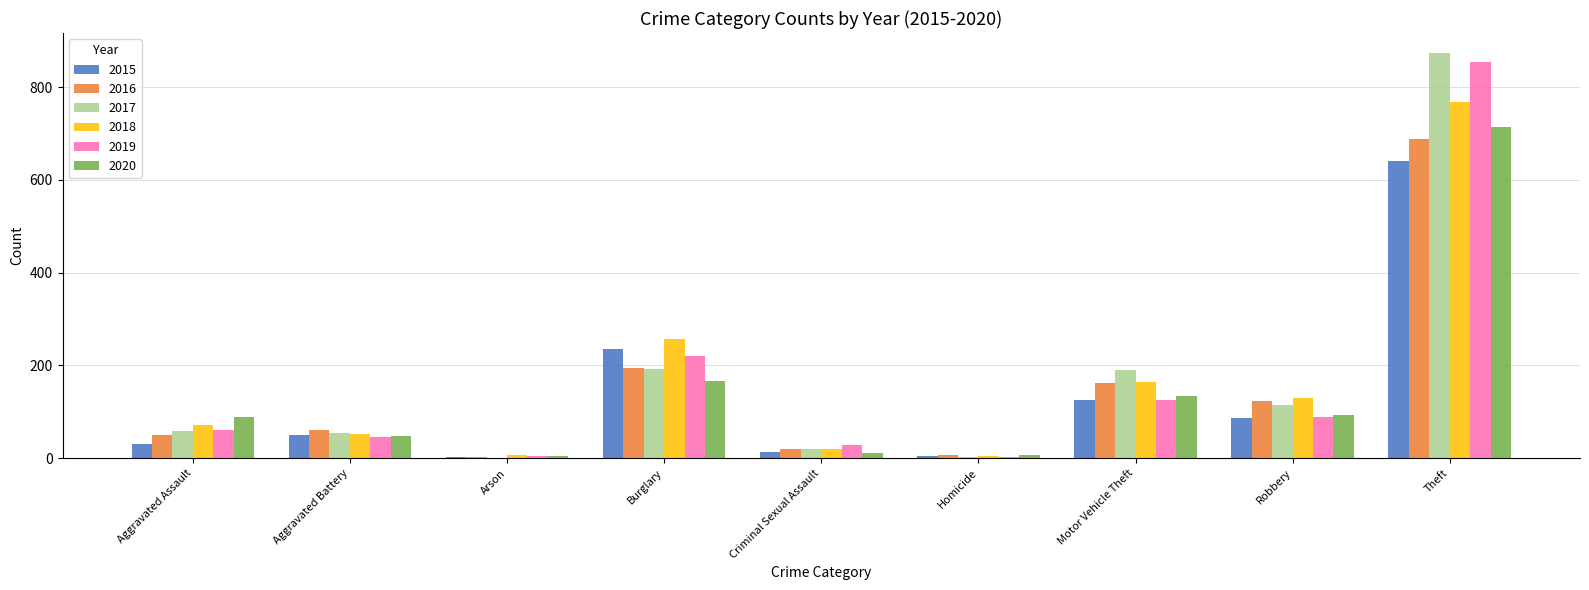

What is the total value across all series at Theft?

4539